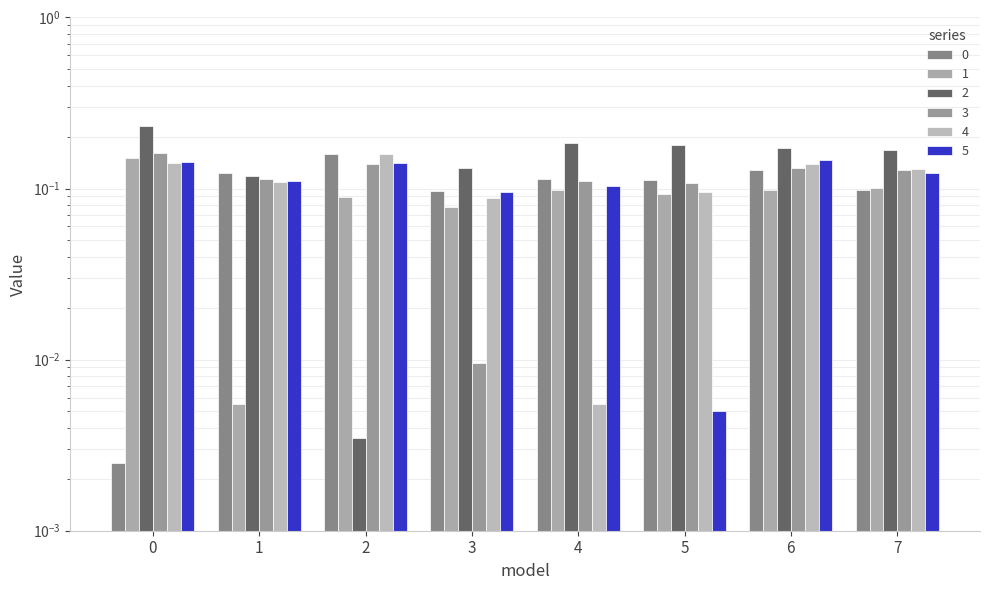

Reading left to right, extract all data points from this chart.

0: 0=0.0	1=0.1	2=0.2	3=0.1	4=0.1	5=0.1	6=0.1	7=0.1
1: 0=0.2	1=0.0	2=0.1	3=0.1	4=0.1	5=0.1	6=0.1	7=0.1
2: 0=0.2	1=0.1	2=0.0	3=0.1	4=0.2	5=0.2	6=0.2	7=0.2
3: 0=0.2	1=0.1	2=0.1	3=0.0	4=0.1	5=0.1	6=0.1	7=0.1
4: 0=0.1	1=0.1	2=0.2	3=0.1	4=0.0	5=0.1	6=0.1	7=0.1
5: 0=0.1	1=0.1	2=0.1	3=0.1	4=0.1	5=0.0	6=0.1	7=0.1